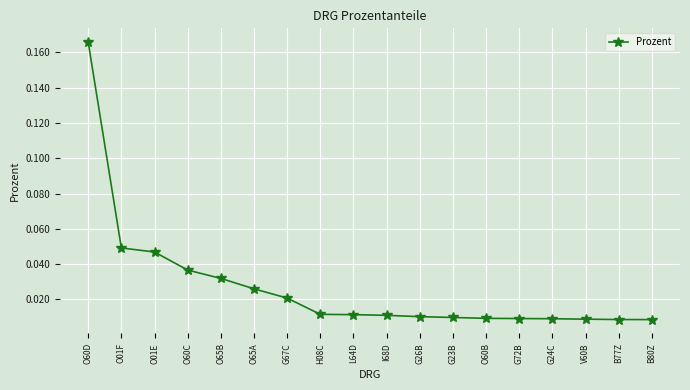

What position from the right is I68D?

9